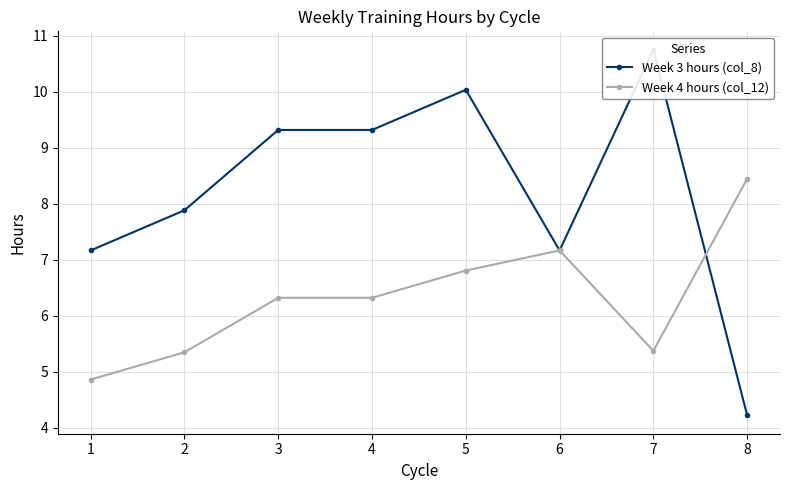

List the series in order of their overall mean, highest first.

Week 3 hours (col_8), Week 4 hours (col_12)